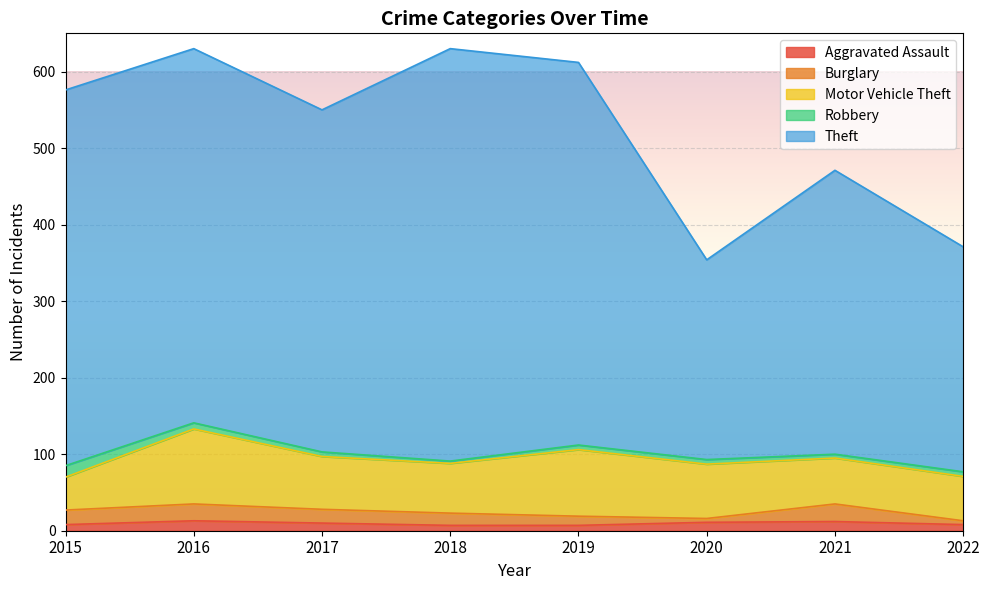

At which label does Theft first exceed 489?

2015